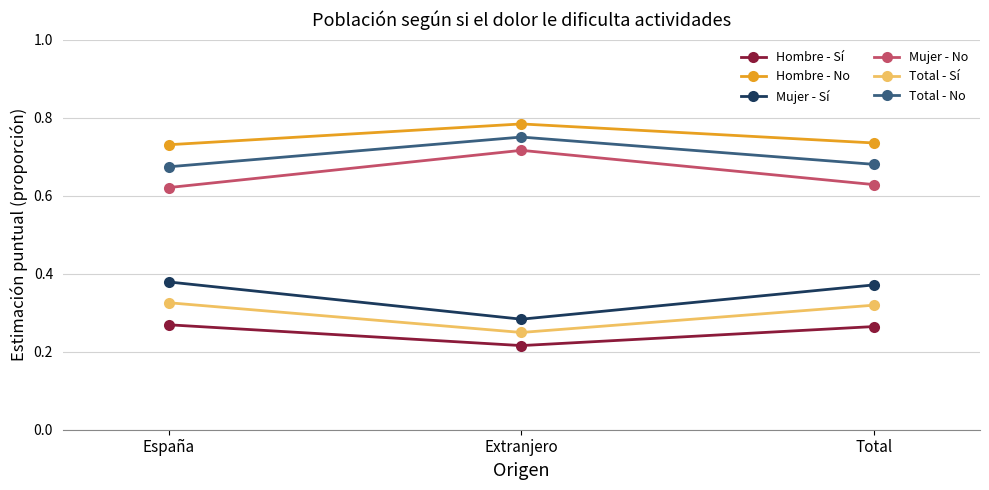

What is the spread (max minus min) of values at España?

0.5